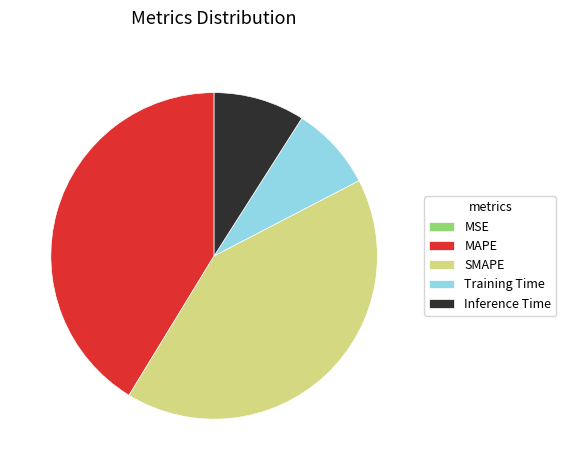

Is Training Time the majority of the pie?

No